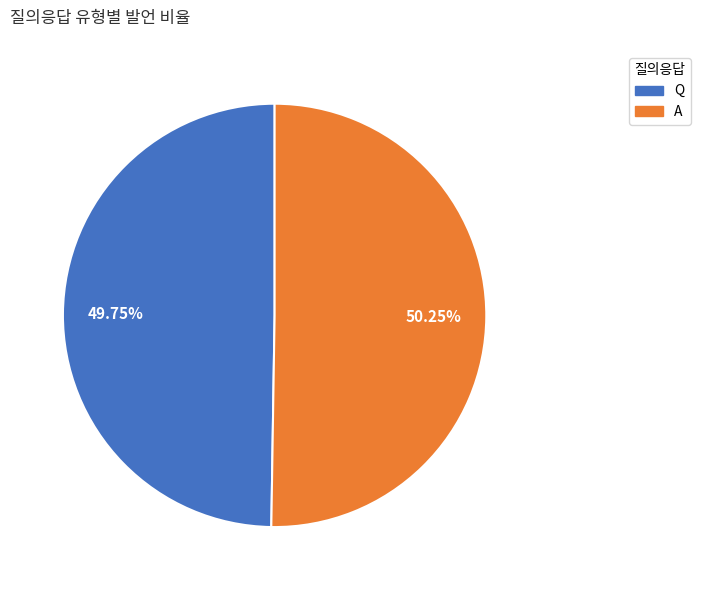

Does any single category account for the majority?

Yes